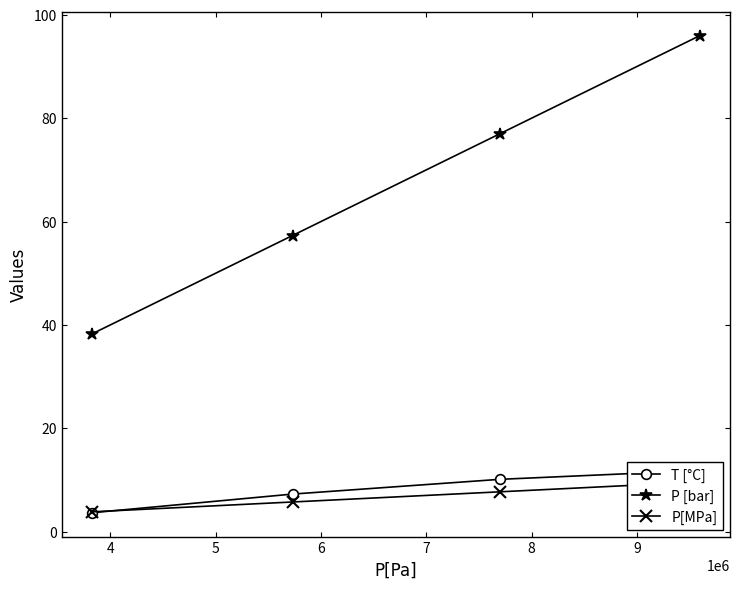

What is the minimum value for P [bar]?

38.3